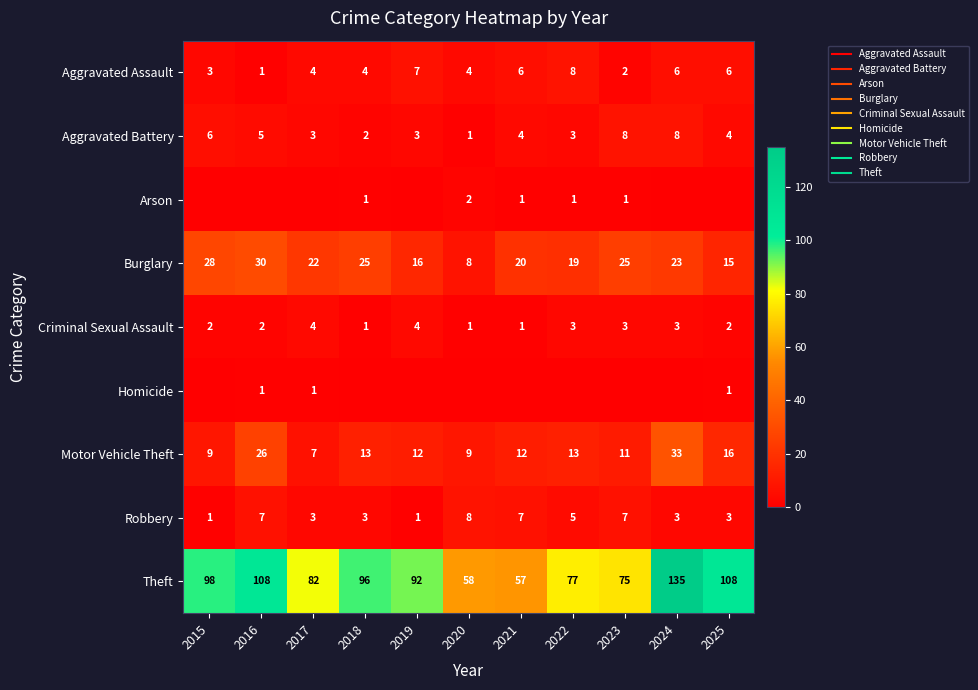

The value of Motor Vehicle Theft at 2024 is 33. True or false?

True